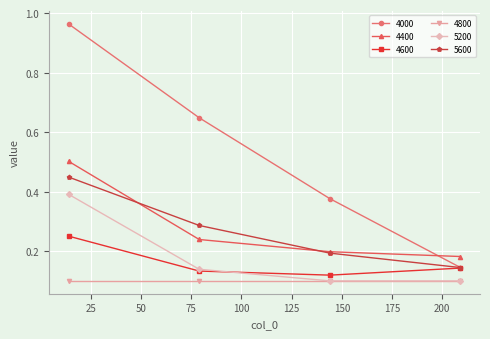

True or false: 4800 and 5600 cross at least once.

False